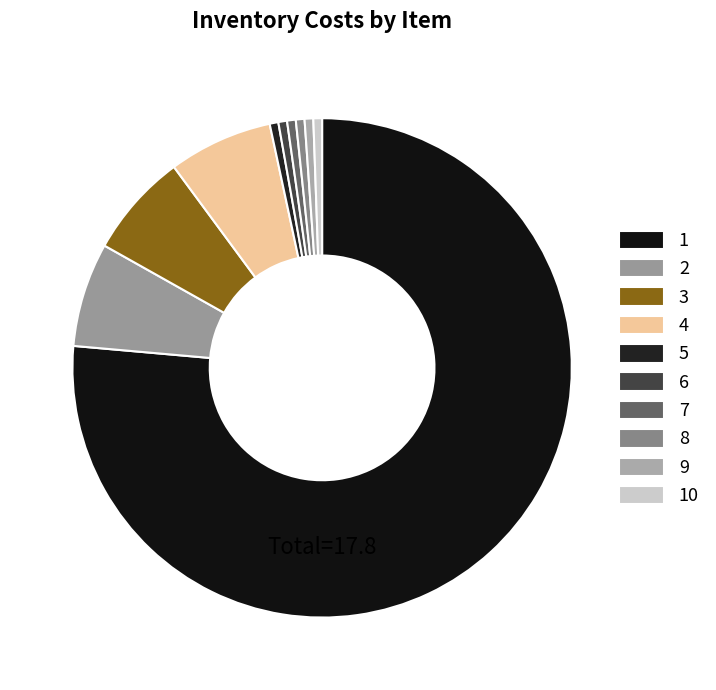

What percentage do 8 and 4 together represent?

7.3%